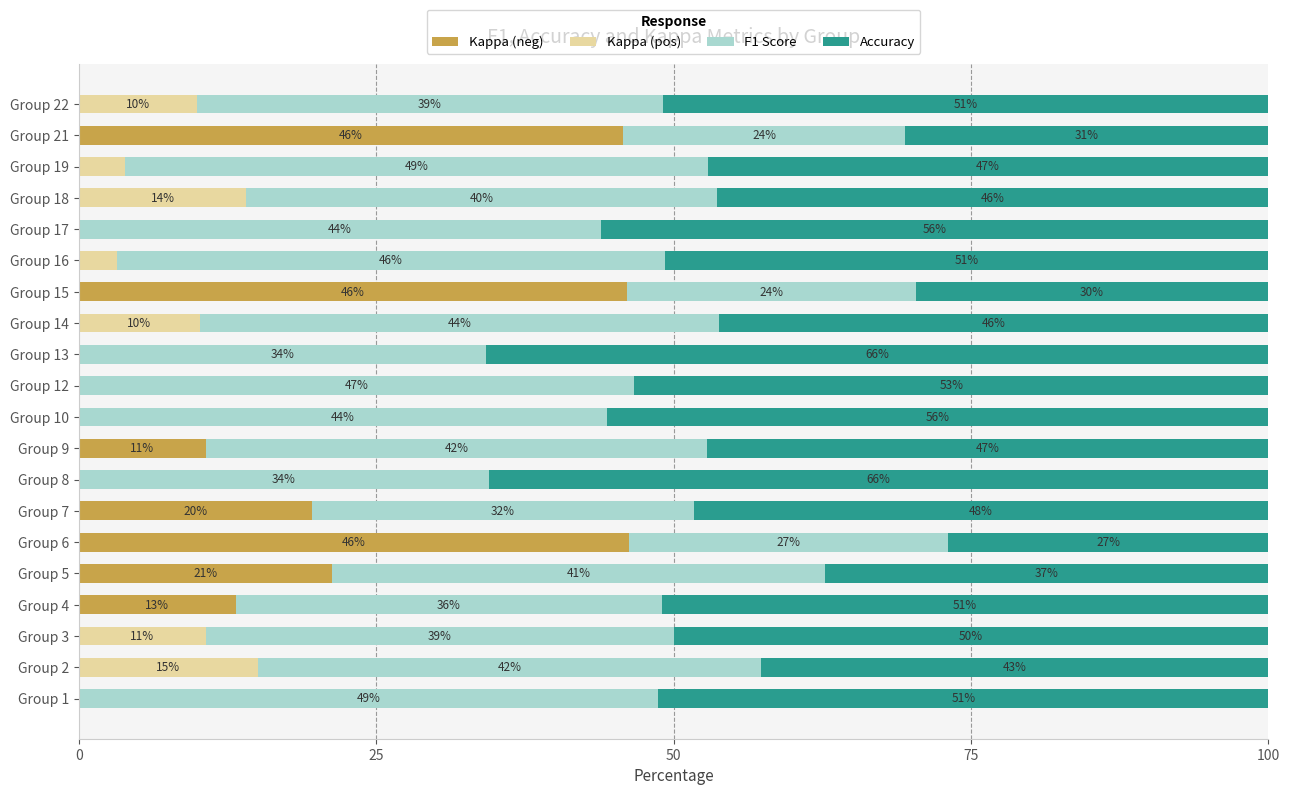

What is the total value across all series at Group 1?

100.0